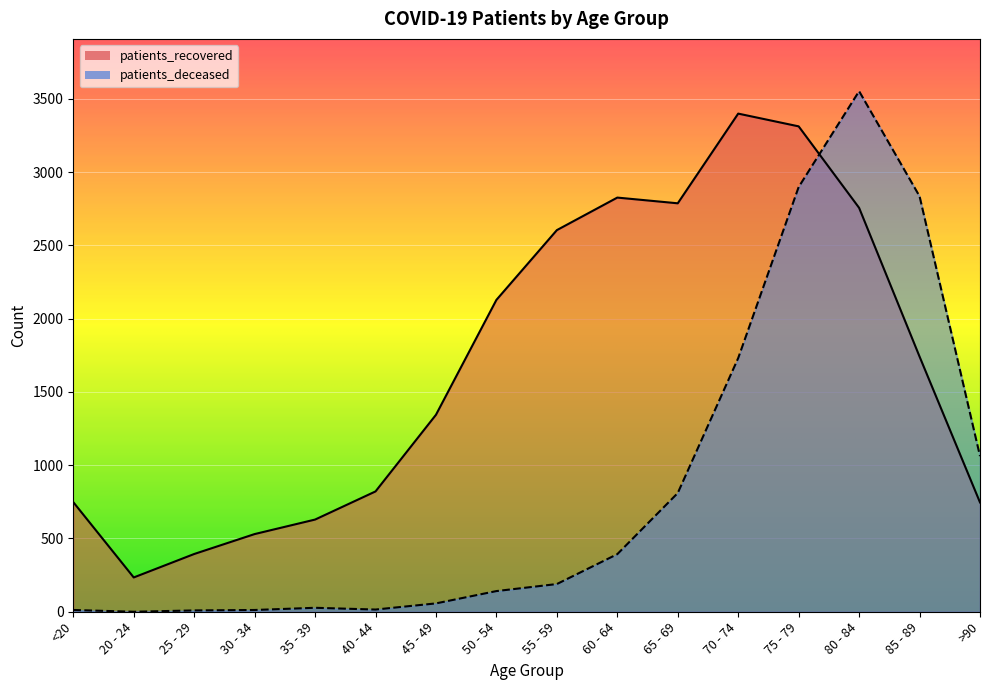

Which category has the lowest value across all series?

20 - 24